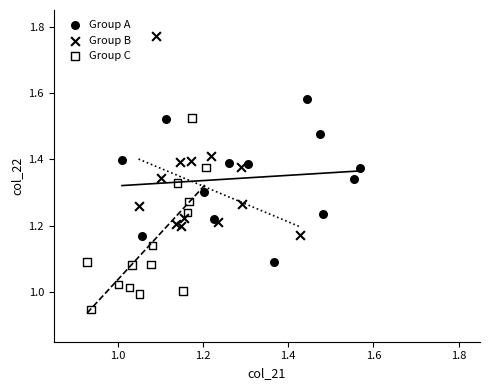

Which series has the widest spread of Y values?

Group B